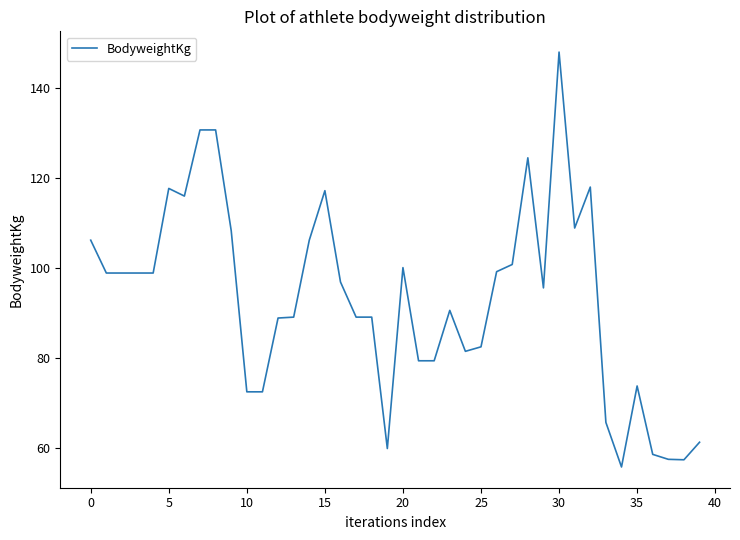

What is the smallest value displayed?

55.8